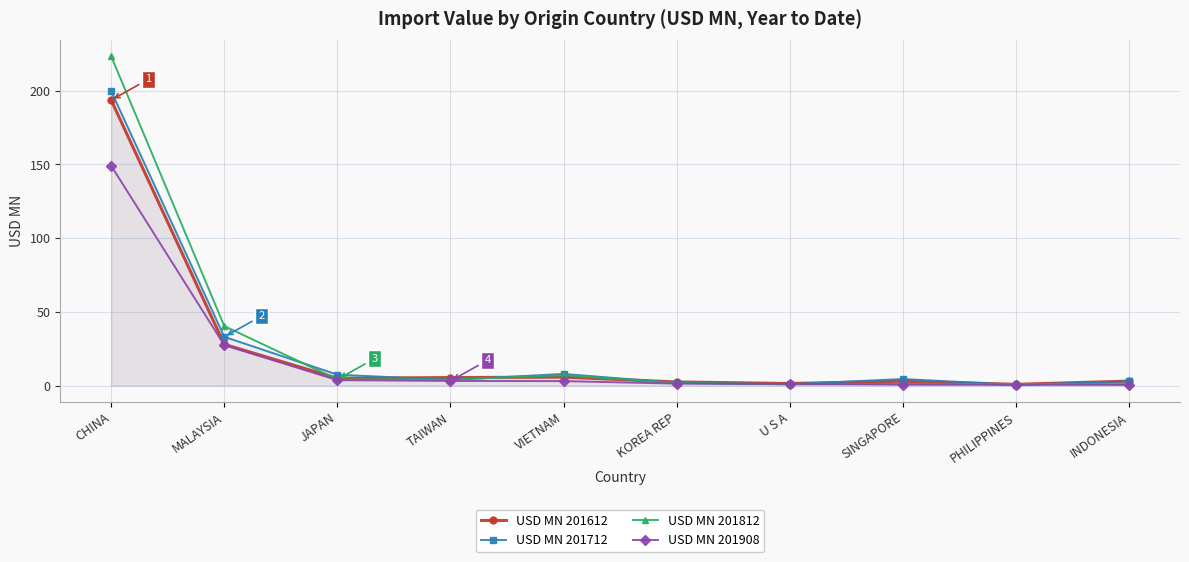

What is the difference between the USD MN 201612 values at U S A and JAPAN?

3.6